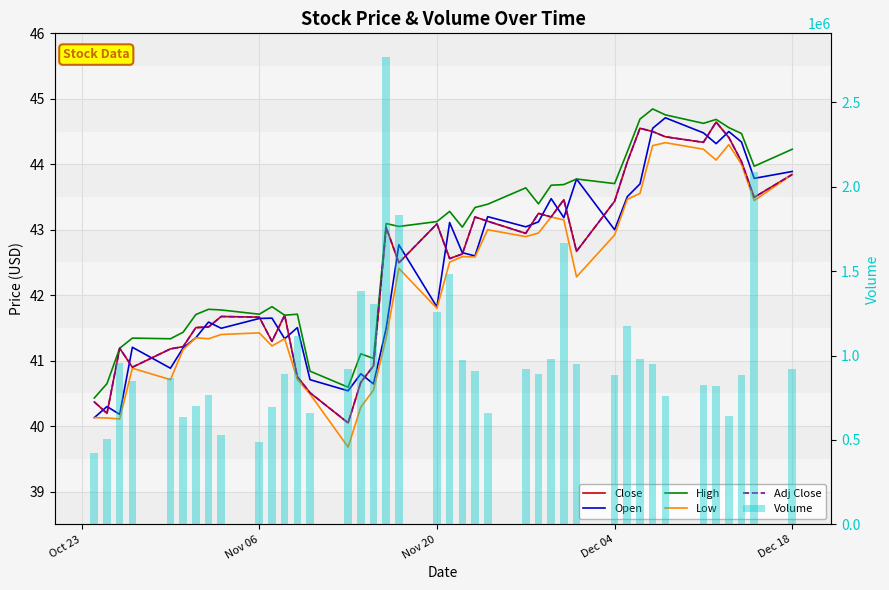

How many data points in Volume are above 907116?

19